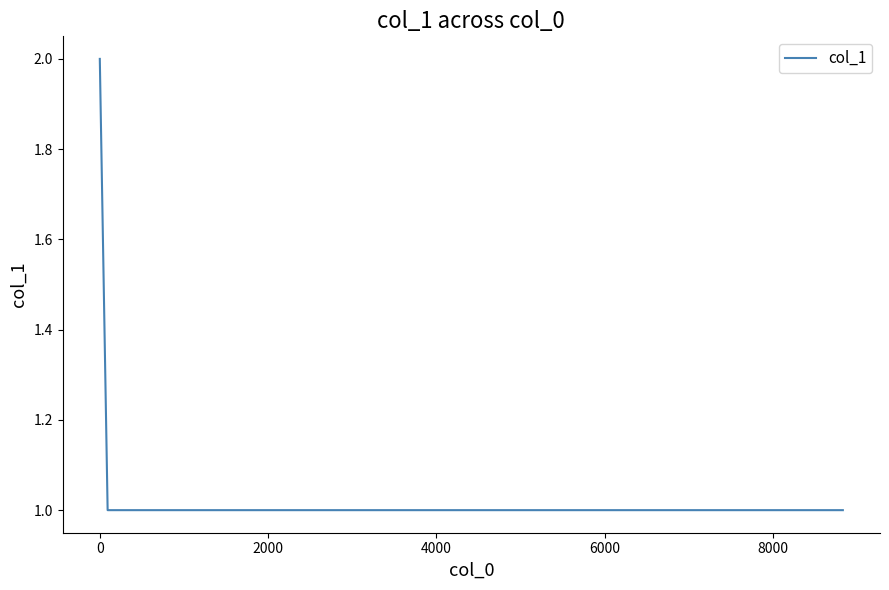

What is the sum of all values?

7